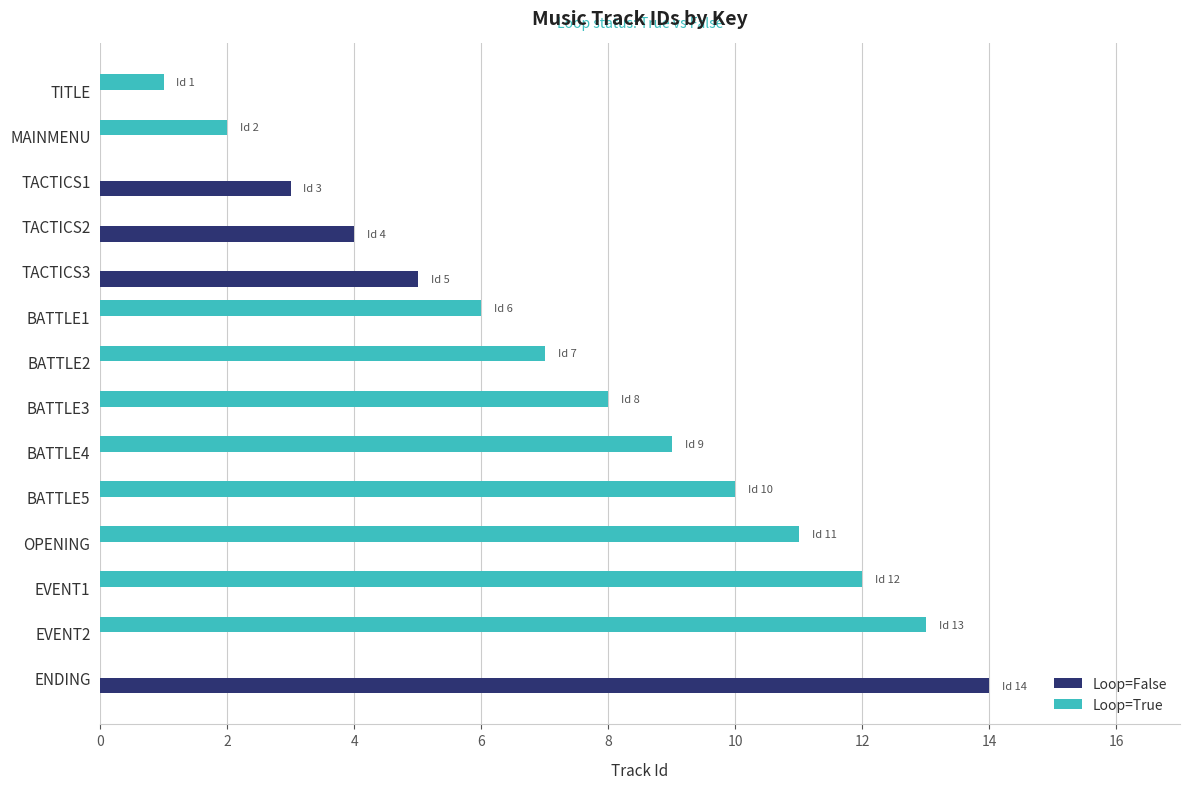

Which series has the largest total across all categories?

Loop=True